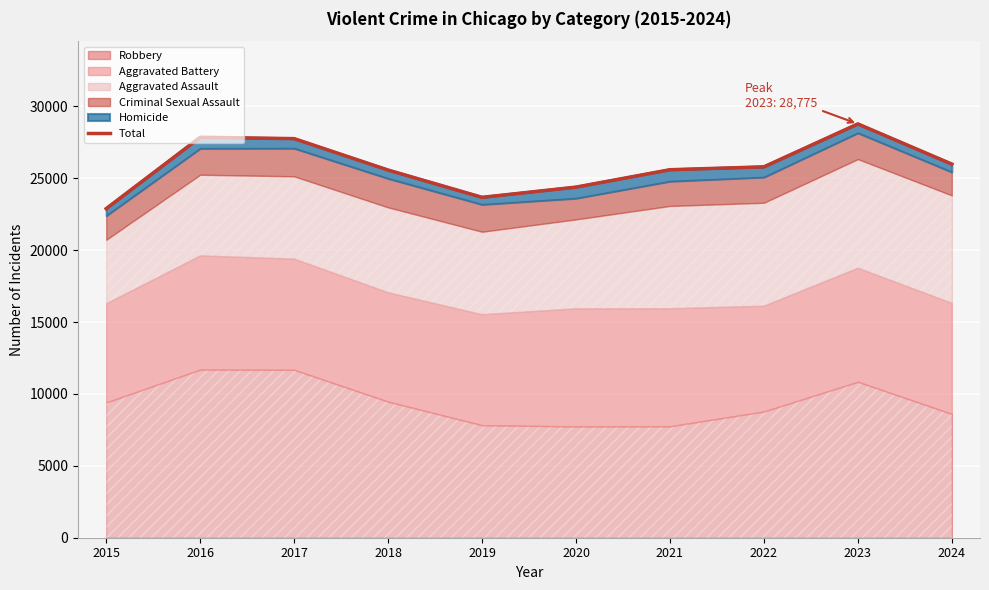

Does the chart display data point markers on the line(s)?

No